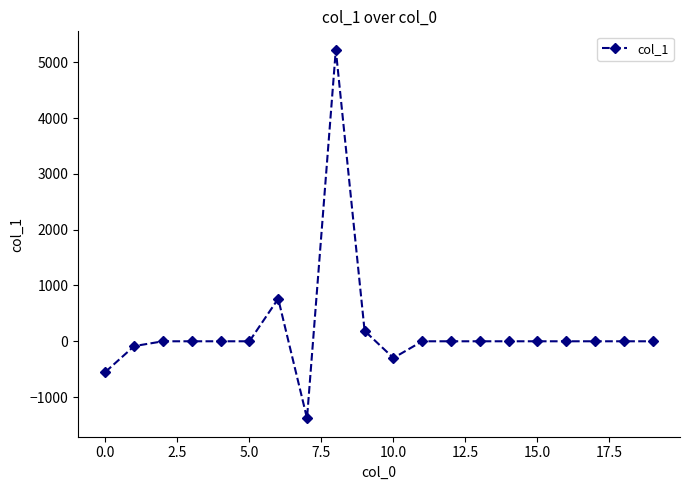

What is the smallest value displayed?

-1380.0